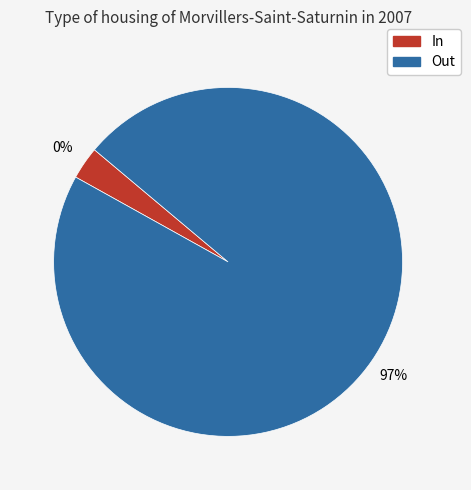

The Out slice represents 88% of the pie. True or false?

False